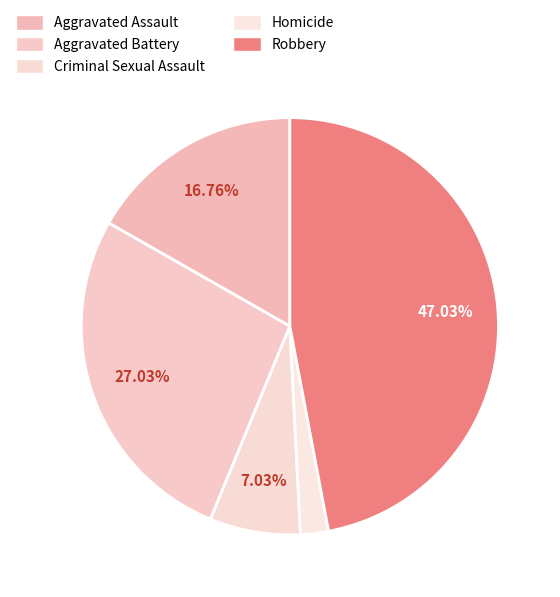

True or false: Aggravated Battery accounts for 27% of the total.

True